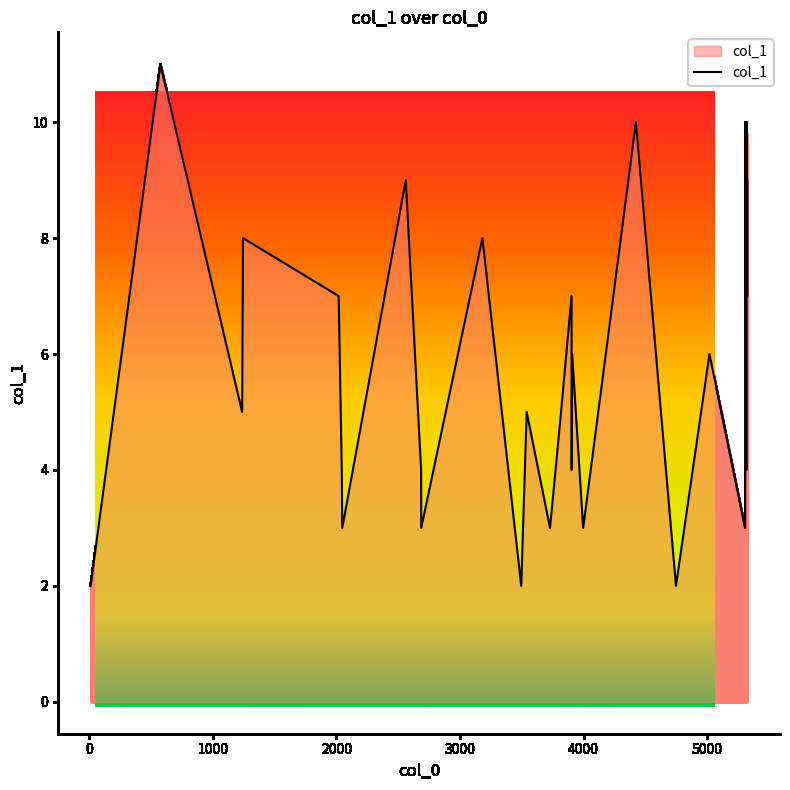

How many lines are shown in the chart?

1